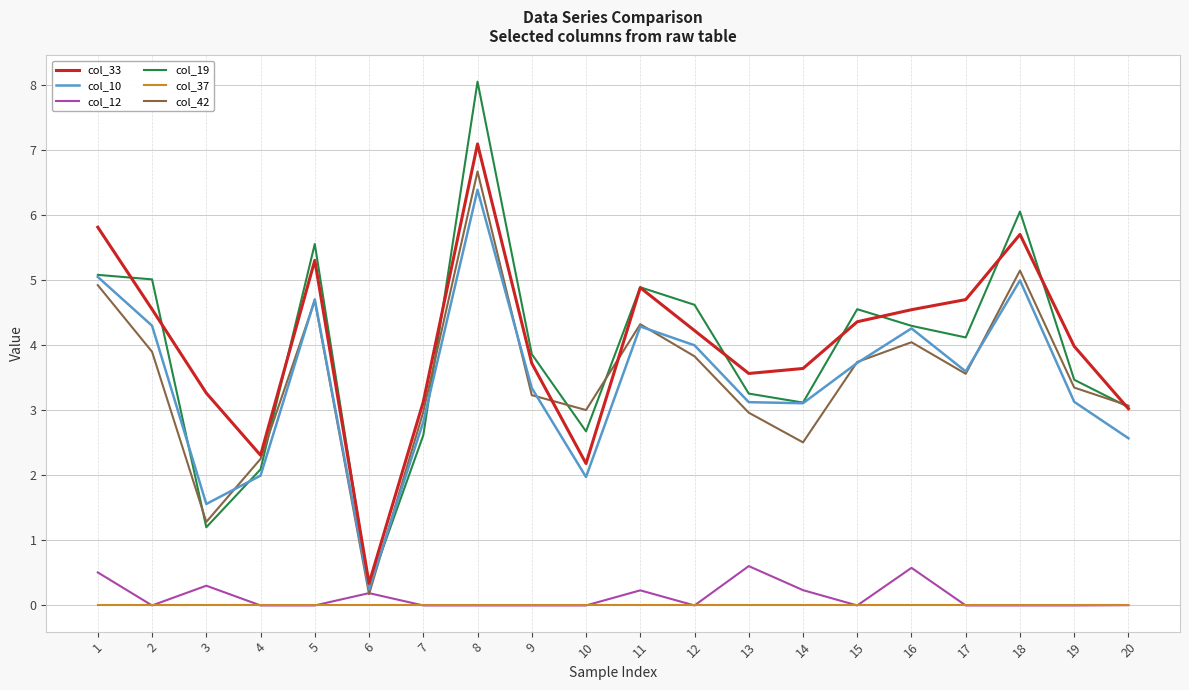

Count the number of categories in the chart.

20